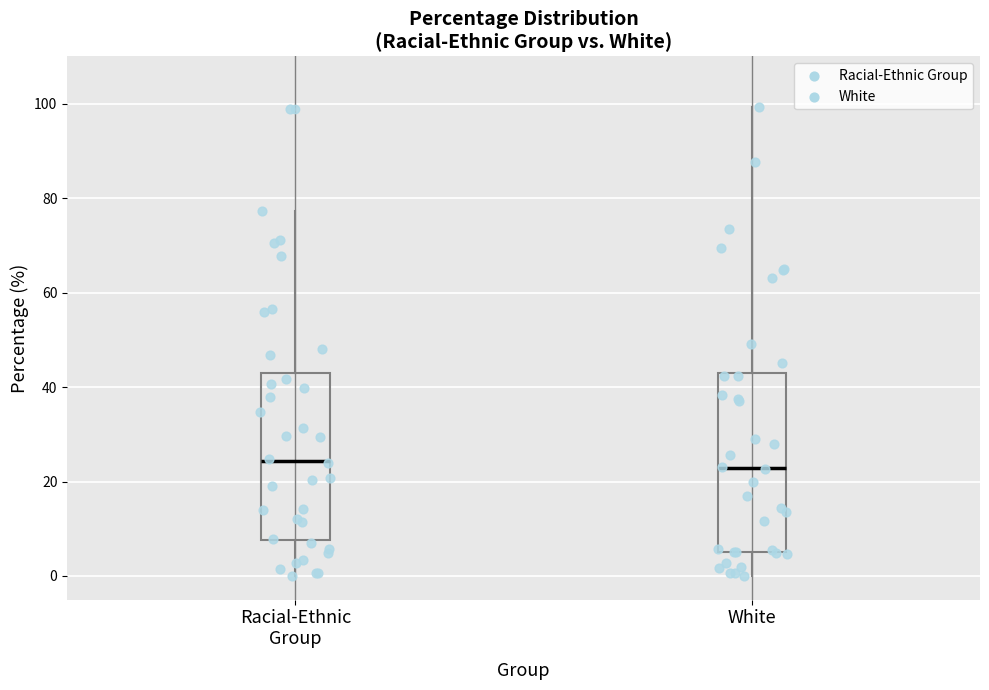

Reading left to right, transcribe this box plot: for each box, give where its median line is, the range the box spans, and where its two whiskers end, as read against the y-axis. The values are not printed on the chart, so give them approximately, as read against the axis.

Racial-Ethnic Group: median 24, box 8 to 42, whiskers 0 to 78
White: median 22, box 6 to 44, whiskers 0 to 100